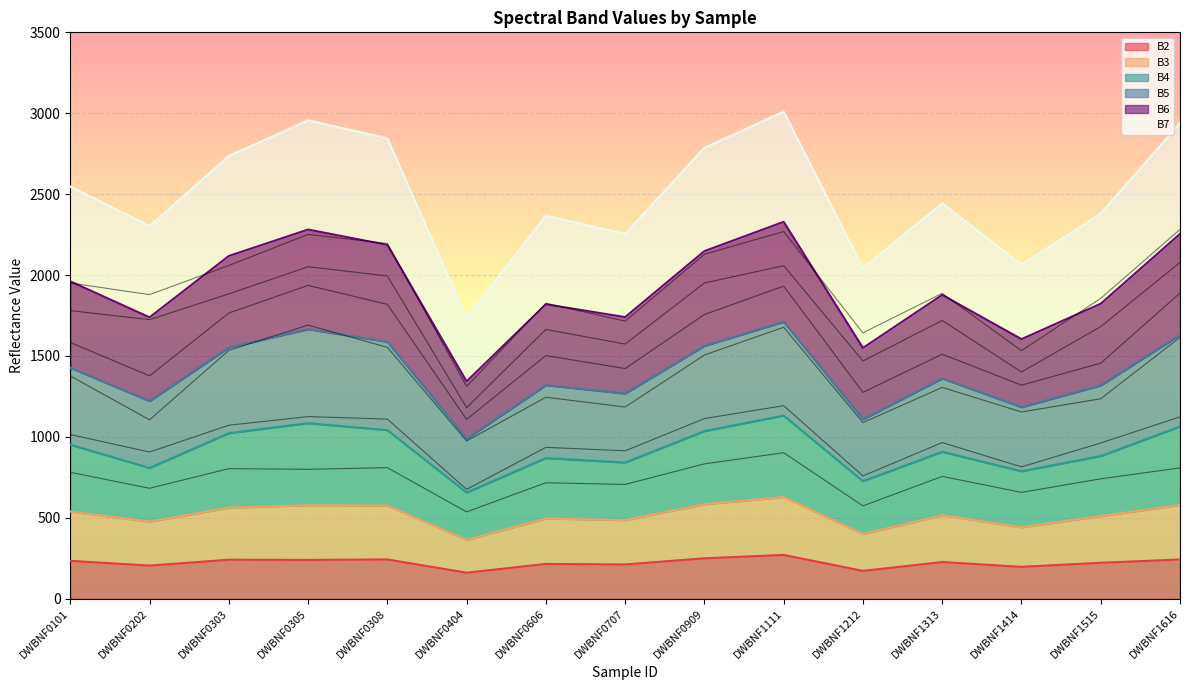

The value of B3 at DWBNF0404 is 675.7. True or false?

True